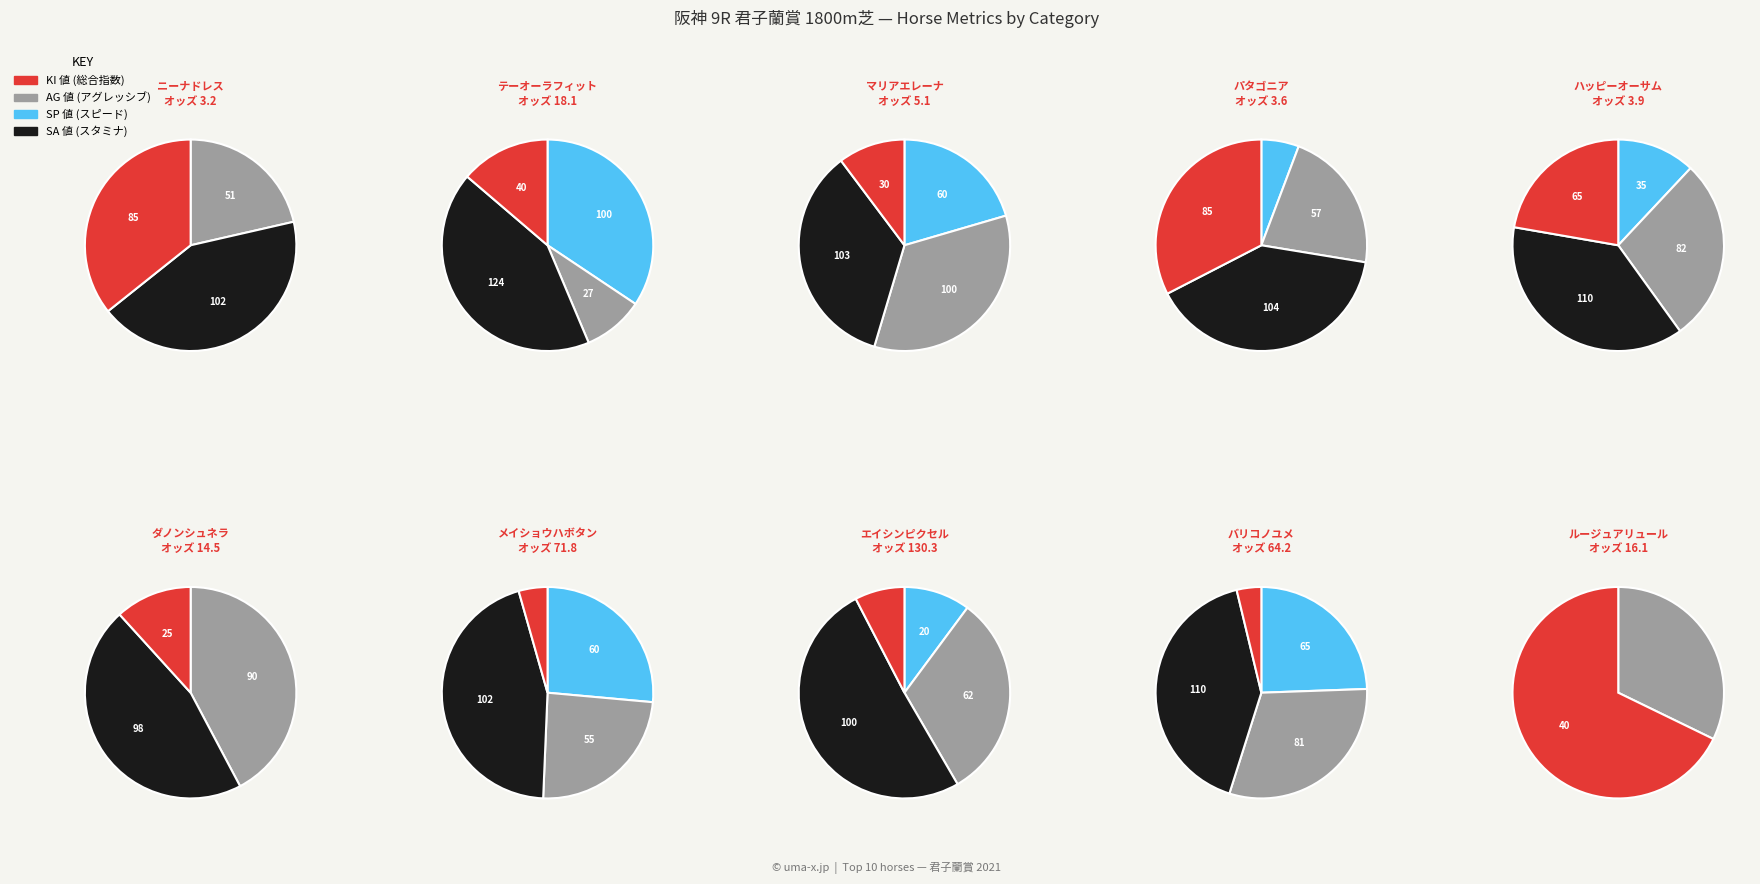

Does エイシンピクセル represent more than half of the total?

No